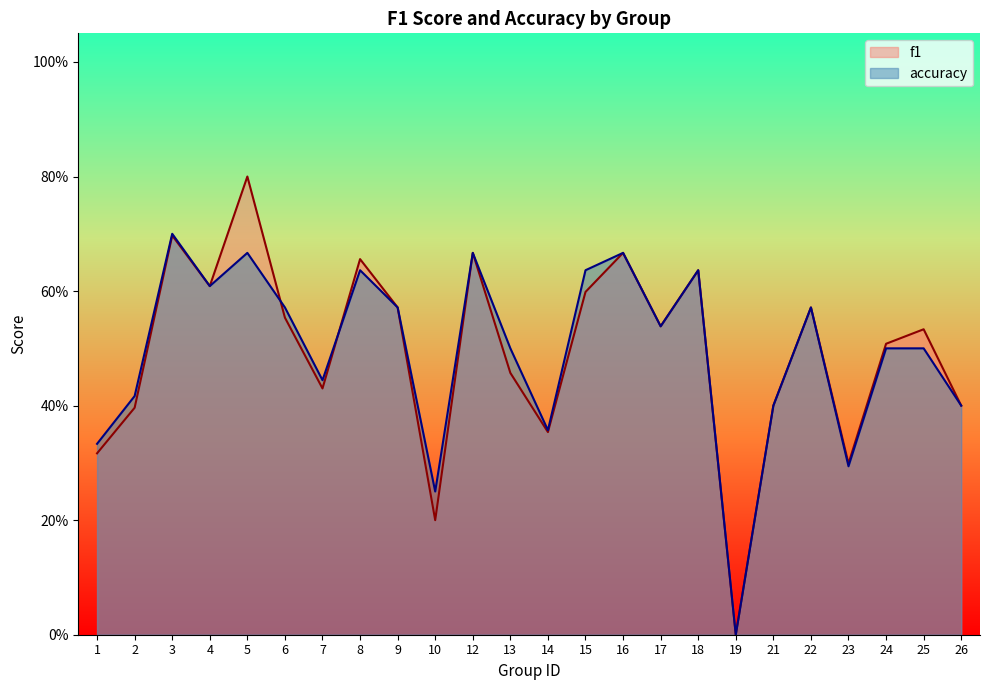

How many data points in accuracy are above 0?

23